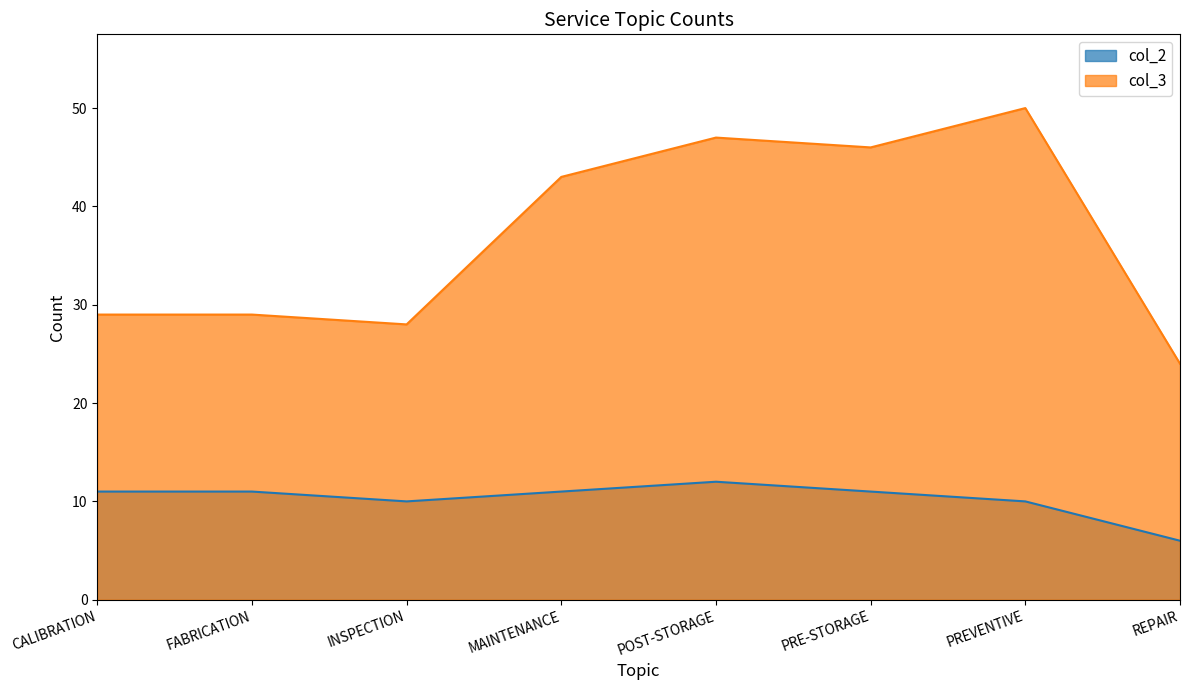

List the series in order of their peak value, highest first.

col_3, col_2